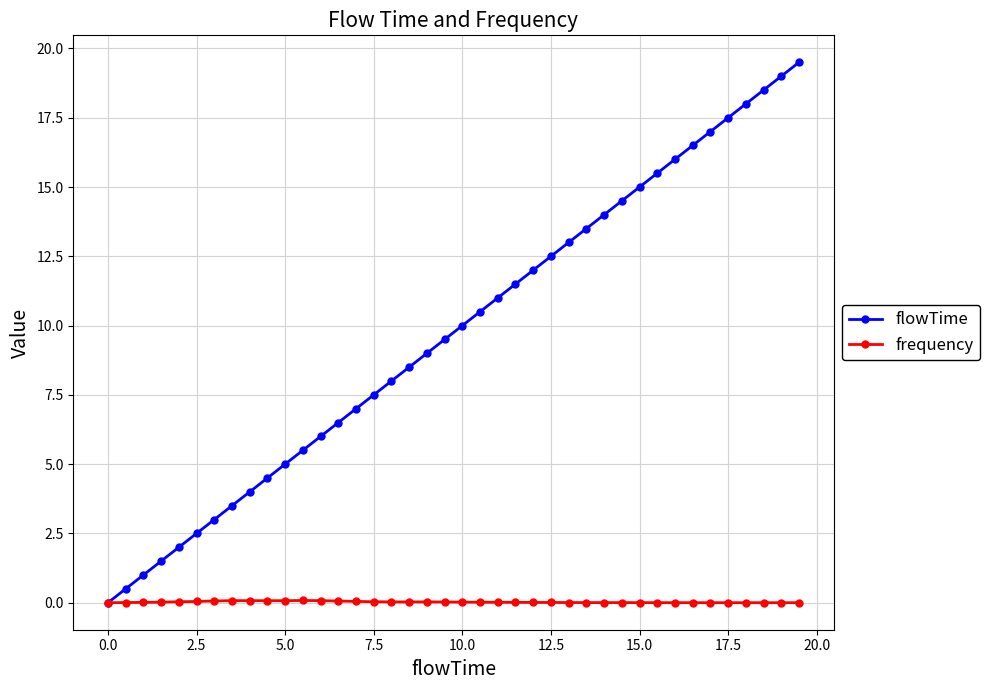

Which series has the largest total across all categories?

flowTime